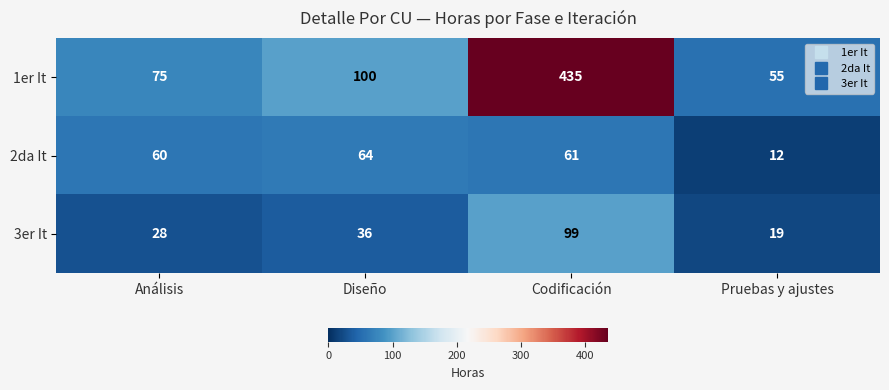

Which series has the largest total across all categories?

1er It